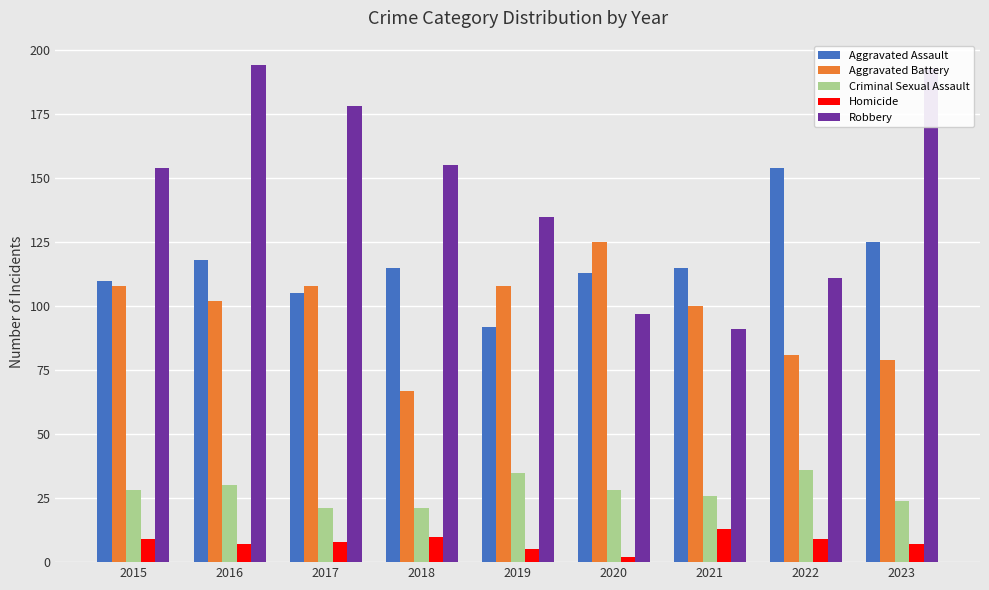

At how many categories does at least one series exceed 46?

9